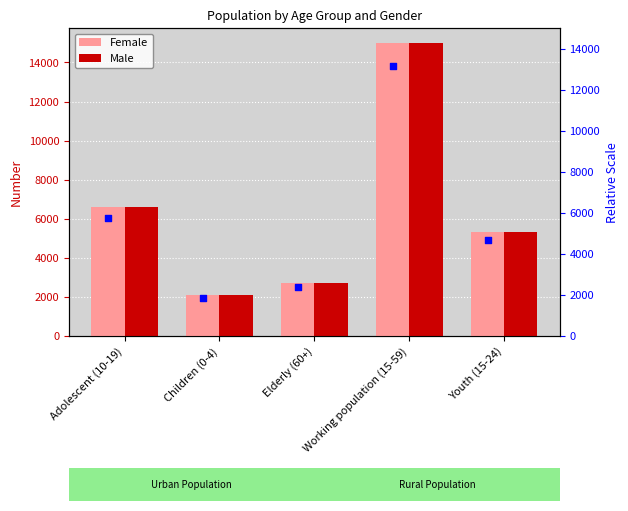

Which series reaches the minimum Y coordinate?

Female